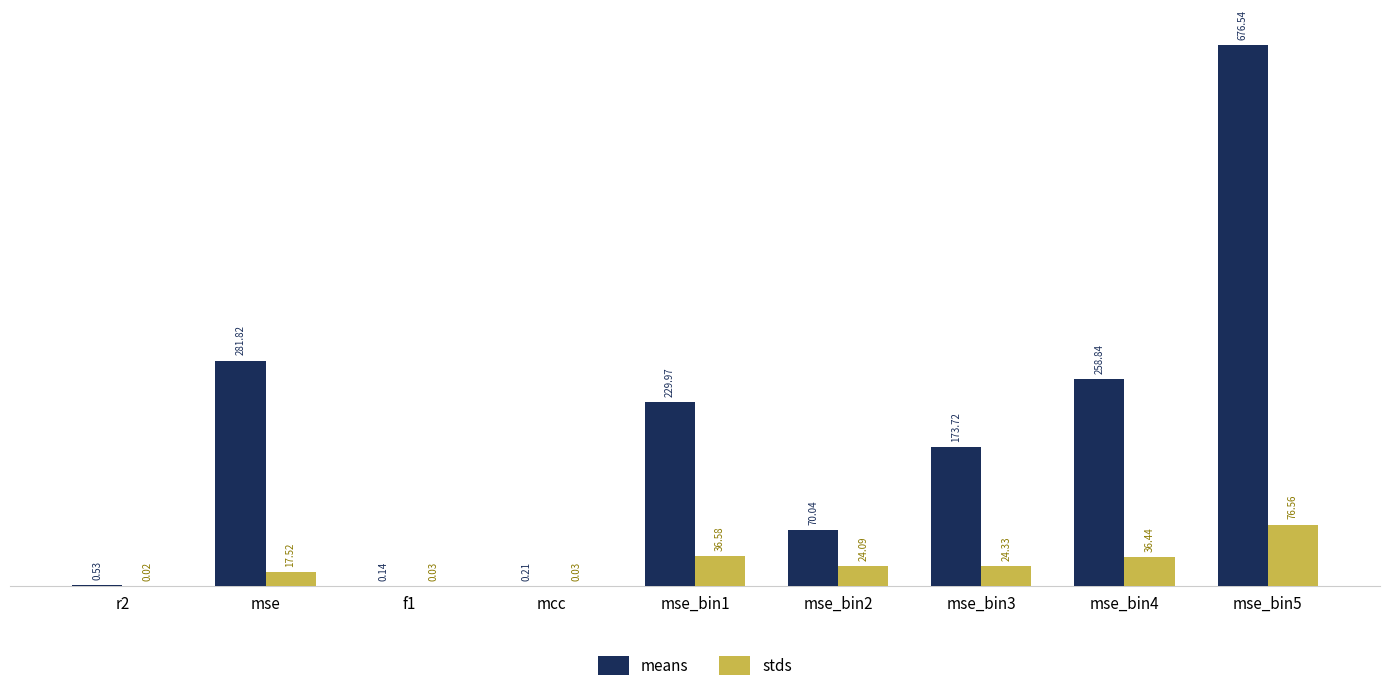

At which category is the sum across all series the highest?

mse_bin5